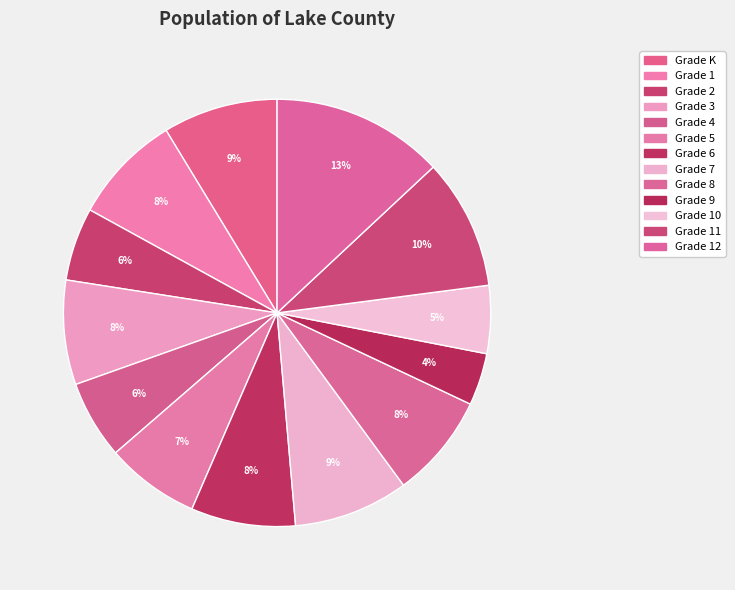

To the nearest percent, what is the difference between the largest and smallest slice percentages?

9%